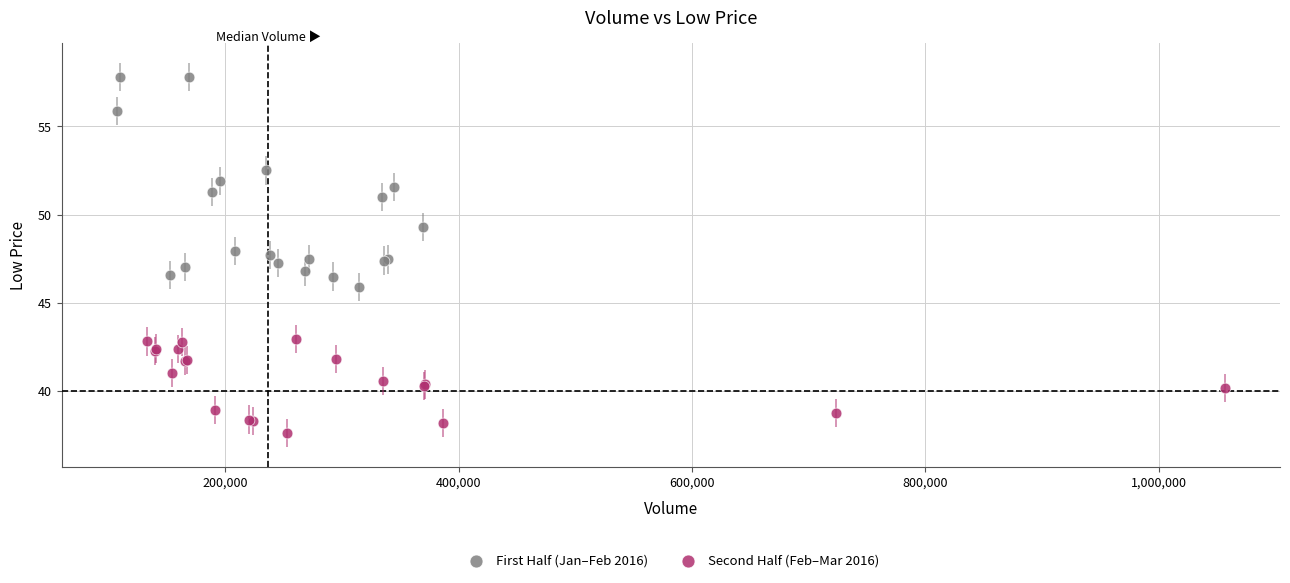

Which series reaches the minimum Y coordinate?

Second Half (Feb–Mar 2016)